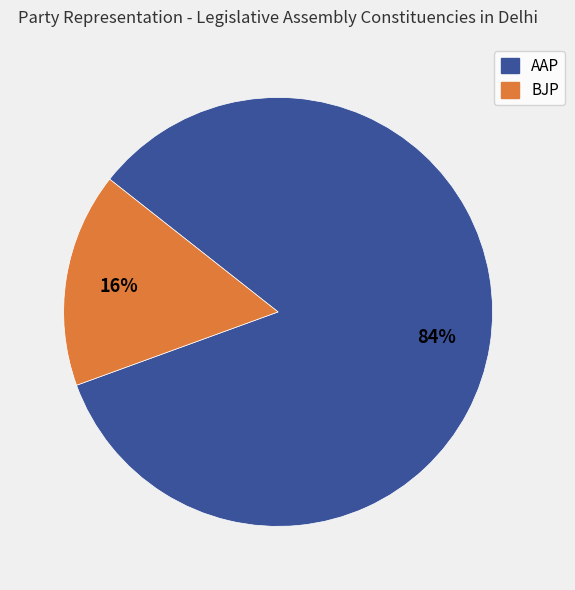

The AAP slice represents 84% of the pie. True or false?

True